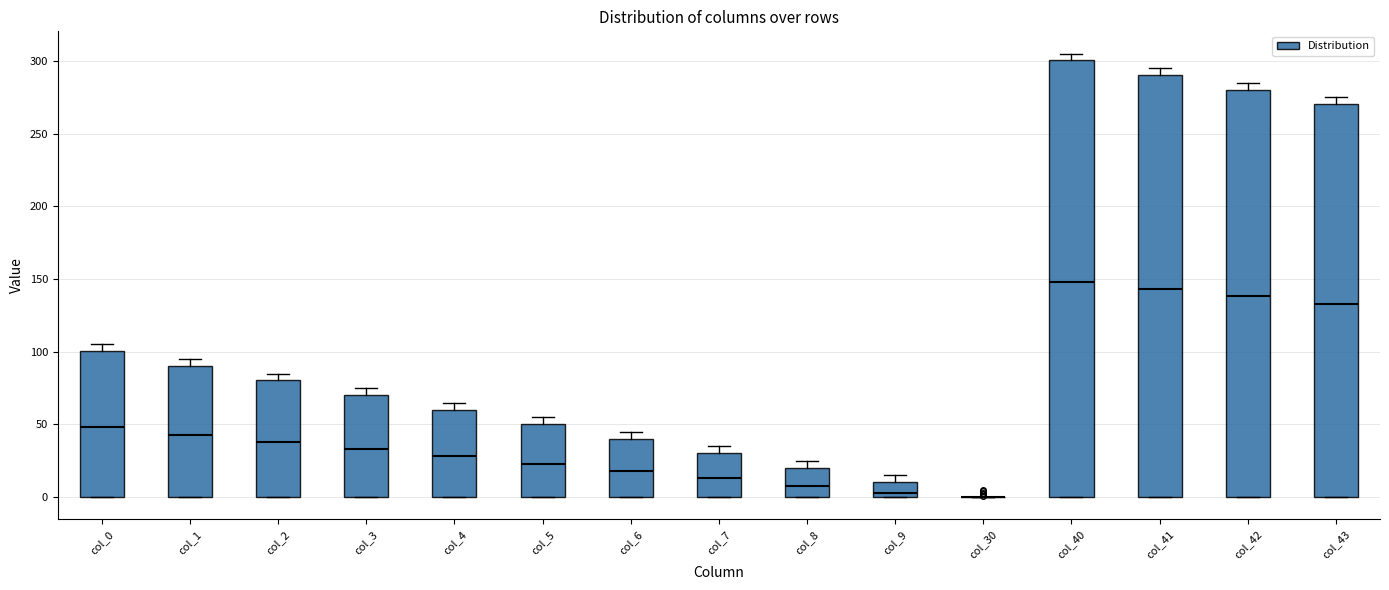

Reading left to right, transcribe this box plot: for each box, give where its median line is, the range the box spans, and where its two whiskers end, as read against the y-axis. The values are not printed on the chart, so give them approximately, as read against the axis.

col_0: median 50, box 0 to 100, whiskers 0 to 105
col_1: median 45, box 0 to 90, whiskers 0 to 95
col_2: median 40, box 0 to 80, whiskers 0 to 85
col_3: median 35, box 0 to 70, whiskers 0 to 75
col_4: median 30, box 0 to 60, whiskers 0 to 65
col_5: median 25, box 0 to 50, whiskers 0 to 55
col_6: median 20, box 0 to 40, whiskers 0 to 45
col_7: median 15, box 0 to 30, whiskers 0 to 35
col_8: median 10, box 0 to 20, whiskers 0 to 25
col_9: median 5, box 0 to 10, whiskers 0 to 15
col_30: box collapsed to a line at 0, whiskers 0 to 0
col_40: median 150, box 0 to 300, whiskers 0 to 305
col_41: median 145, box 0 to 290, whiskers 0 to 295
col_42: median 140, box 0 to 280, whiskers 0 to 285
col_43: median 135, box 0 to 270, whiskers 0 to 275